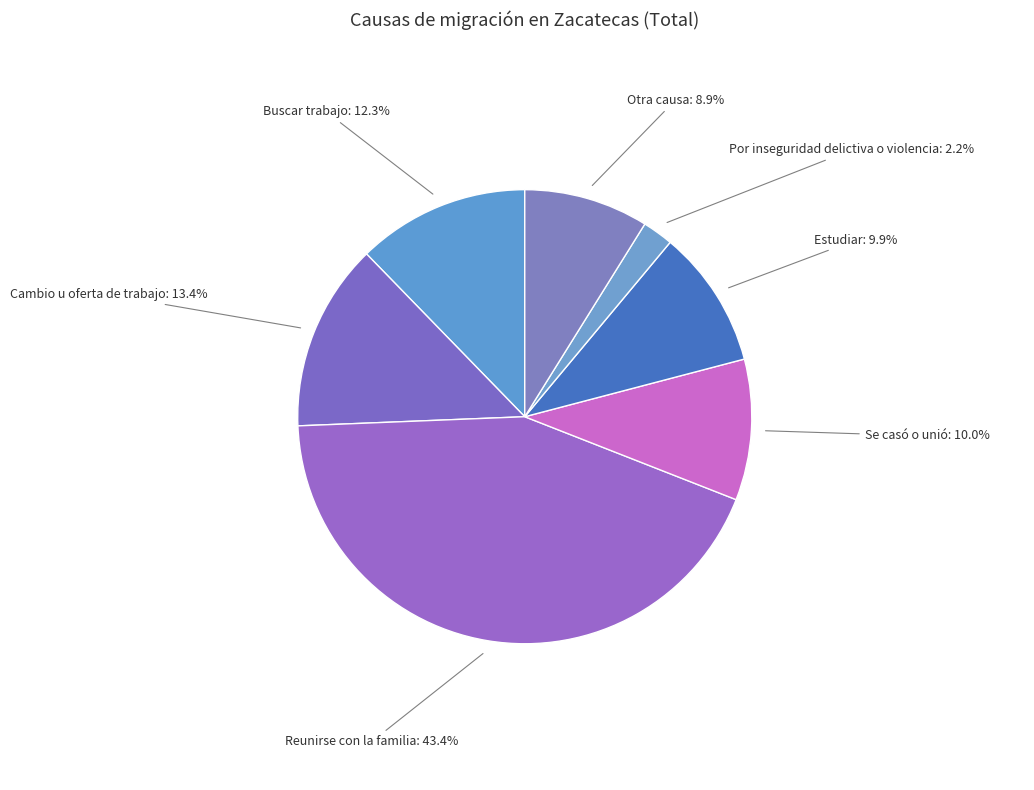

Does Buscar trabajo account for over 50% of the chart?

No